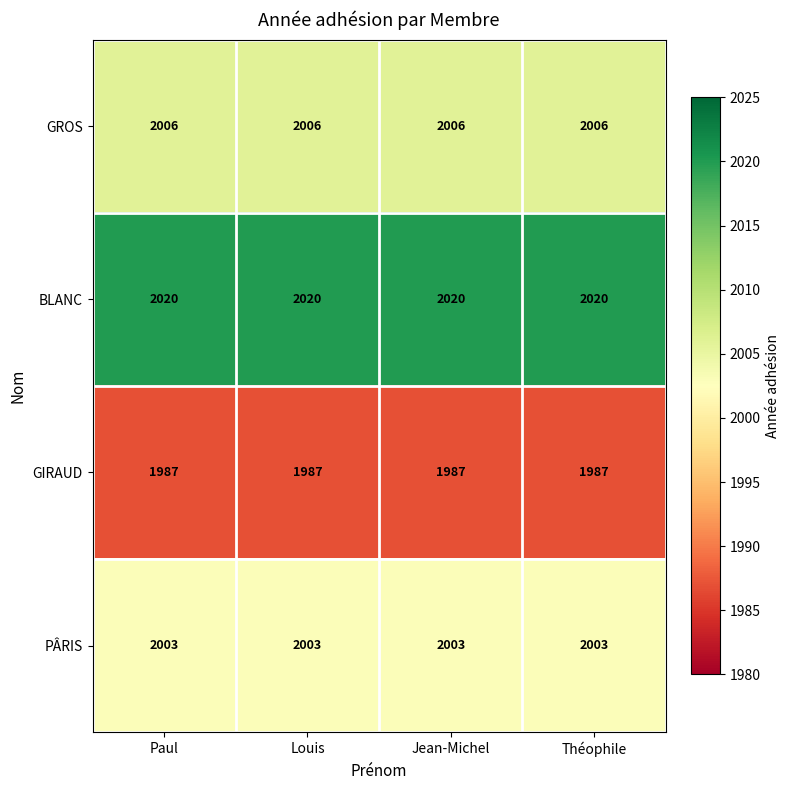

What is the difference between the highest and lowest values at Théophile?

33